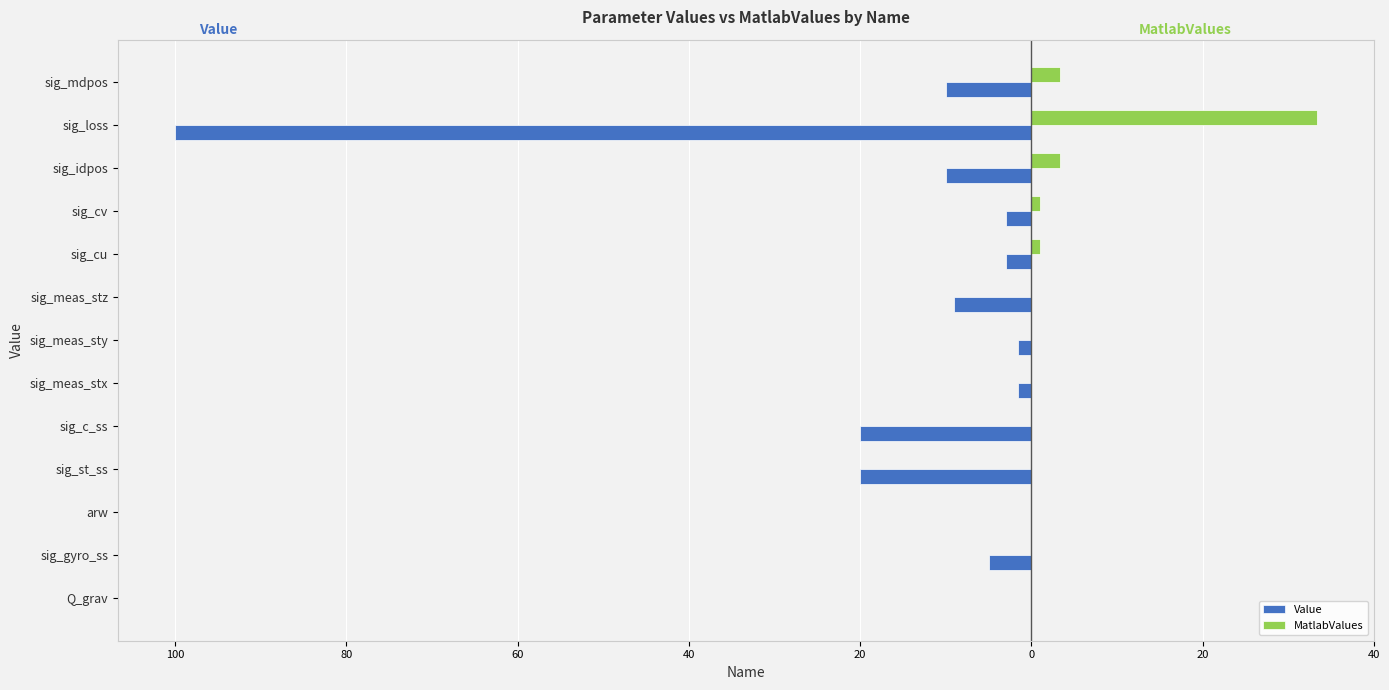

What are all the series names shown in the legend?

Value, MatlabValues